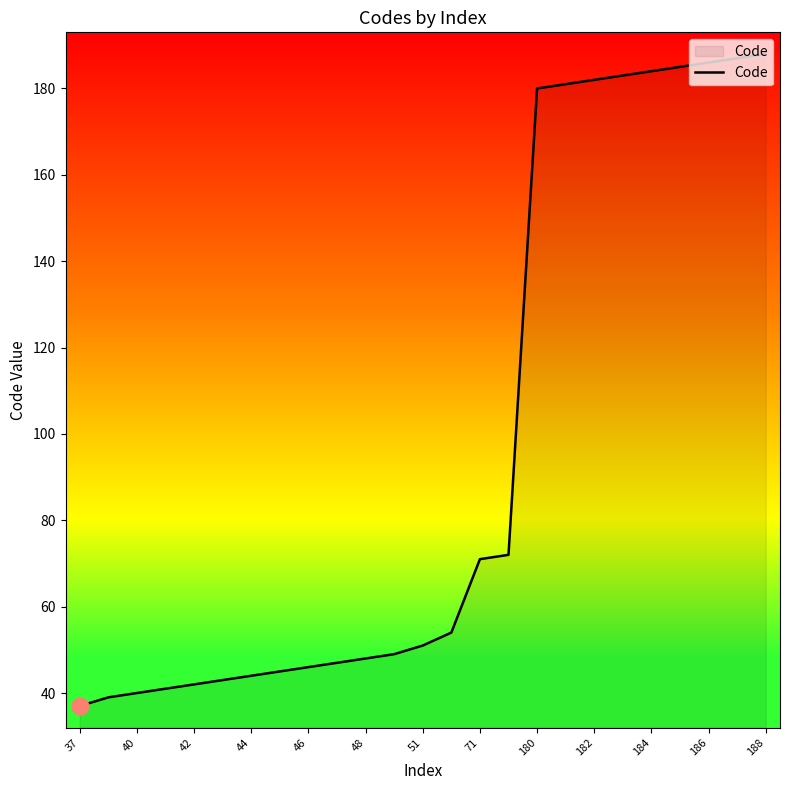

What is the difference between the maximum and minimum values?

151